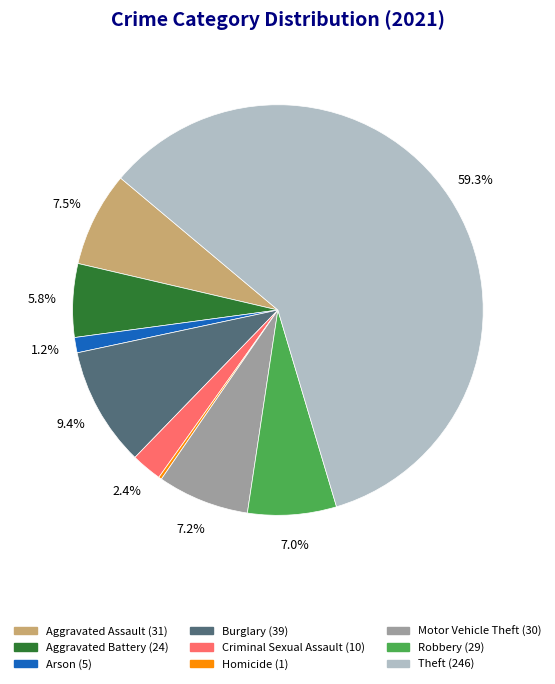

Is it true that Motor Vehicle Theft is 7% of the pie?

True